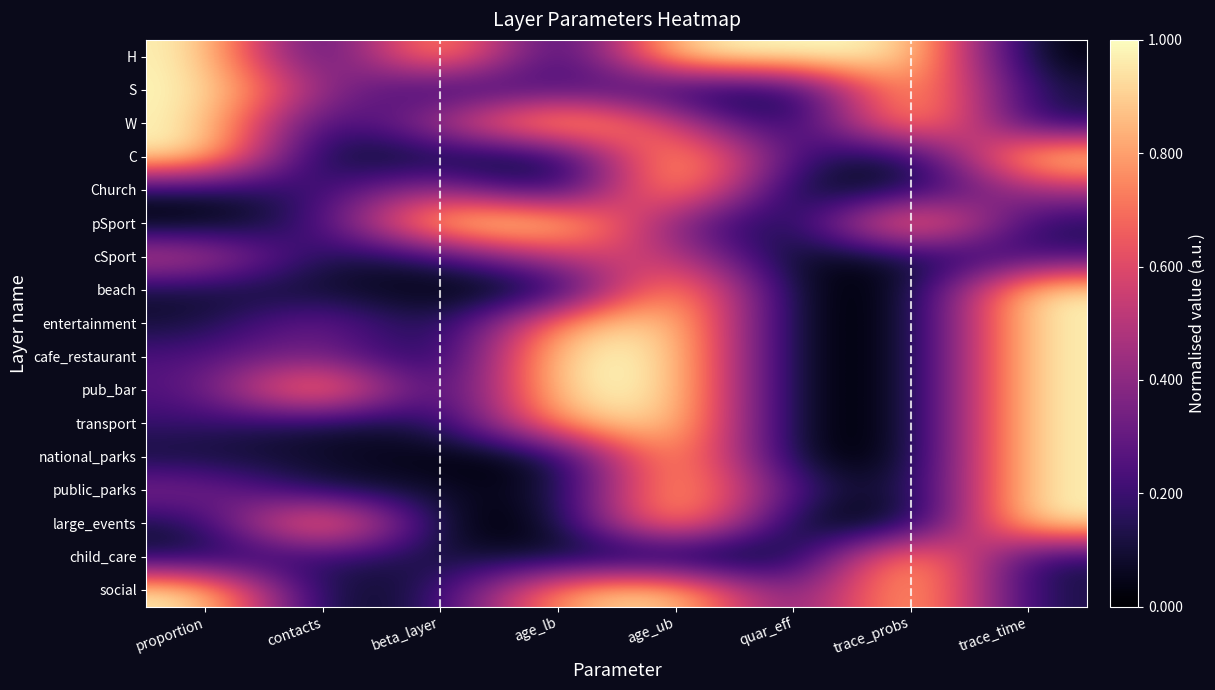

Reading right to left, extract all data points from this chart.

H: trace_time=0.0	trace_probs=1.0	quar_eff=1.0	age_ub=1.0	age_lb=0.0	beta_layer=1.0	contacts=0.1	proportion=1.0
S: trace_time=0.1	trace_probs=1.0	quar_eff=0.0	age_ub=0.1	age_lb=0.3	beta_layer=0.1	contacts=0.4	proportion=1.0
W: trace_time=0.1	trace_probs=1.0	quar_eff=0.0	age_ub=0.6	age_lb=1.0	beta_layer=0.5	contacts=0.1	proportion=1.0
C: trace_time=1.0	trace_probs=0.0	quar_eff=0.2	age_ub=1.0	age_lb=0.0	beta_layer=0.1	contacts=0.0	proportion=1.0
Church: trace_time=0.5	trace_probs=0.1	quar_eff=0.0	age_ub=1.0	age_lb=0.0	beta_layer=0.5	contacts=0.2	proportion=0.1
pSport: trace_time=0.1	trace_probs=1.0	quar_eff=0.0	age_ub=0.3	age_lb=1.0	beta_layer=1.0	contacts=0.2	proportion=0.0
cSport: trace_time=0.2	trace_probs=0.1	quar_eff=0.0	age_ub=0.6	age_lb=0.6	beta_layer=0.1	contacts=0.1	proportion=0.6
beach: trace_time=1.0	trace_probs=0.0	quar_eff=0.0	age_ub=1.0	age_lb=0.0	beta_layer=0.0	contacts=0.1	proportion=0.1
entertainment: trace_time=1.0	trace_probs=0.0	quar_eff=0.0	age_ub=1.0	age_lb=0.8	beta_layer=0.0	contacts=0.4	proportion=0.1
cafe_restaurant: trace_time=1.0	trace_probs=0.0	quar_eff=0.0	age_ub=1.0	age_lb=1.0	beta_layer=0.0	contacts=0.4	proportion=0.2
pub_bar: trace_time=1.0	trace_probs=0.0	quar_eff=0.0	age_ub=1.0	age_lb=1.0	beta_layer=0.0	contacts=1.0	proportion=0.2
transport: trace_time=1.0	trace_probs=0.0	quar_eff=0.0	age_ub=1.0	age_lb=0.8	beta_layer=0.1	contacts=0.1	proportion=0.2
national_parks: trace_time=1.0	trace_probs=0.0	quar_eff=0.0	age_ub=1.0	age_lb=0.0	beta_layer=0.0	contacts=0.1	proportion=0.1
public_parks: trace_time=1.0	trace_probs=0.0	quar_eff=0.2	age_ub=1.0	age_lb=0.0	beta_layer=0.1	contacts=0.1	proportion=0.4
large_events: trace_time=1.0	trace_probs=0.0	quar_eff=0.0	age_ub=1.0	age_lb=0.0	beta_layer=0.0	contacts=1.0	proportion=0.1
child_care: trace_time=0.1	trace_probs=1.0	quar_eff=0.0	age_ub=0.0	age_lb=0.1	beta_layer=0.1	contacts=0.2	proportion=0.1
social: trace_time=0.1	trace_probs=1.0	quar_eff=0.2	age_ub=1.0	age_lb=0.8	beta_layer=0.1	contacts=0.0	proportion=1.0